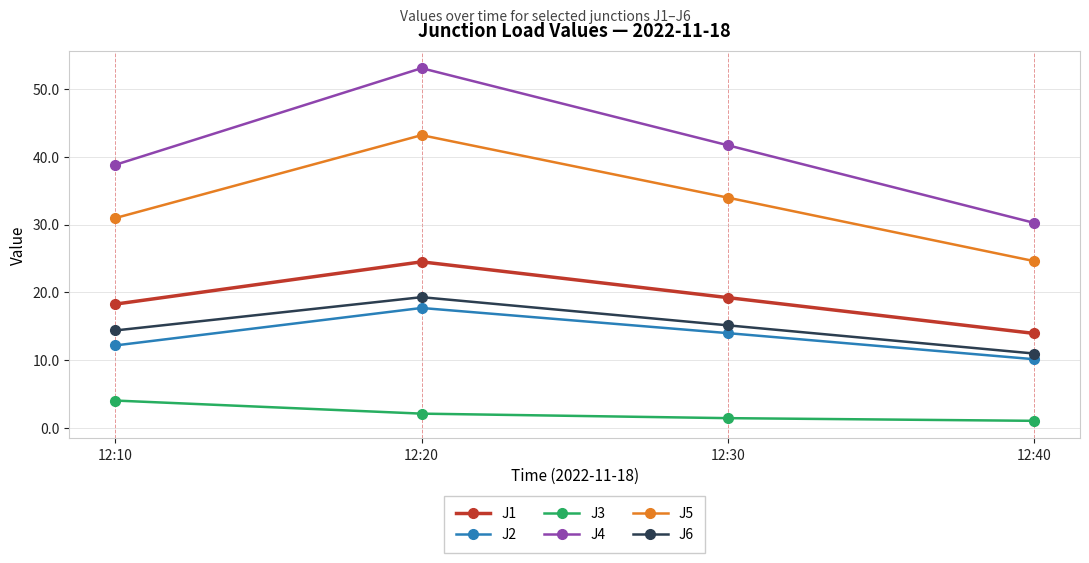

True or false: J3 and J1 cross at least once.

False